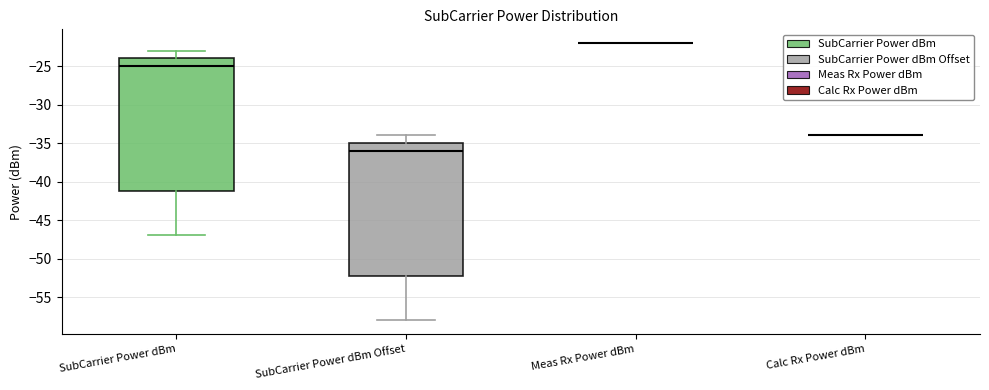

Reading left to right, transcribe this box plot: for each box, give where its median line is, the range the box spans, and where its two whiskers end, as read against the y-axis. The values are not printed on the chart, so give them approximately, as read against the axis.

SubCarrier Power dBm: median -25, box -41 to -24, whiskers -47 to -23
SubCarrier Power dBm Offset: median -36, box -52 to -35, whiskers -58 to -34
Meas Rx Power dBm: box collapsed to a line at -22, whiskers -22 to -22
Calc Rx Power dBm: box collapsed to a line at -34, whiskers -34 to -34